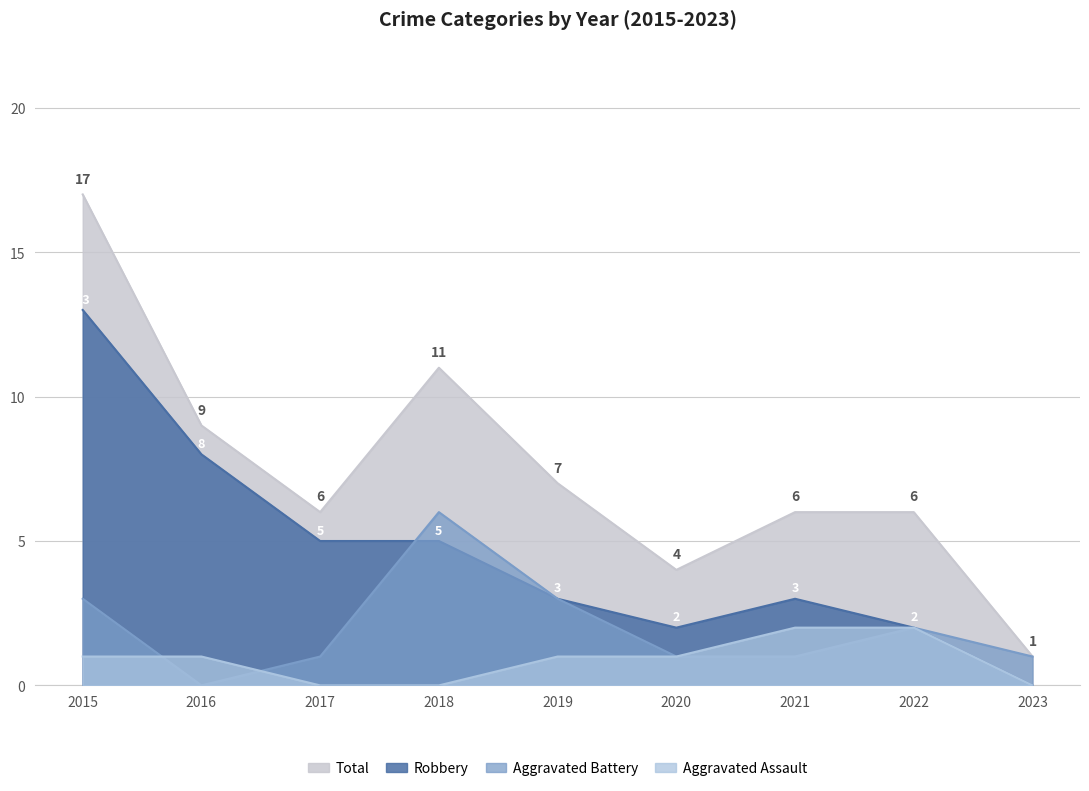

How many data points does each series have?

9